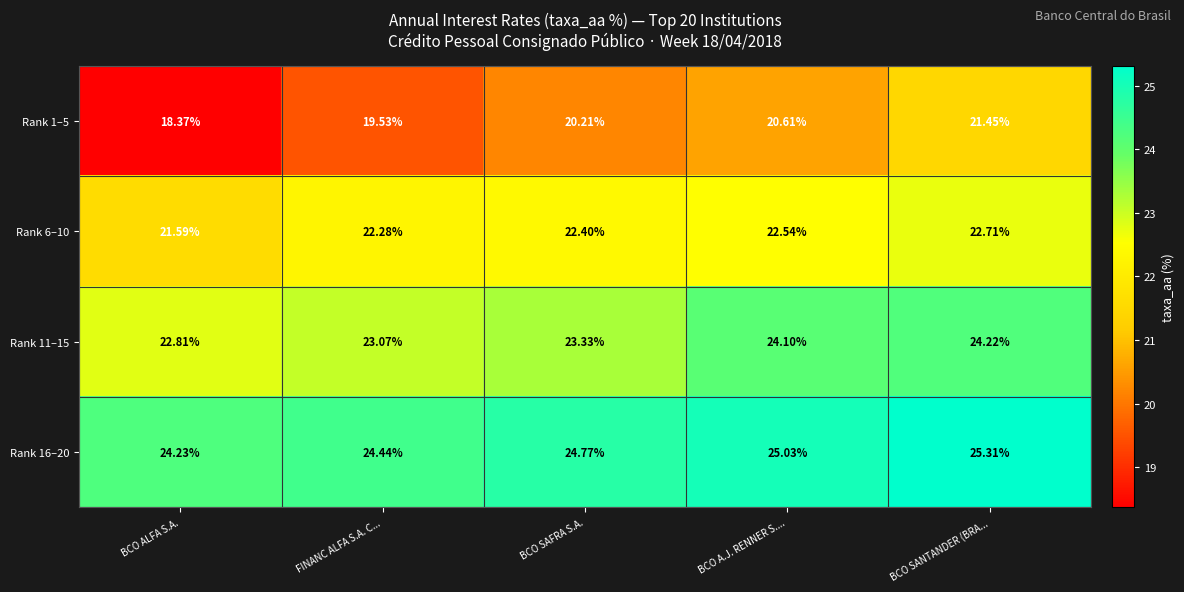

Which category has the highest value in the Rank 6–10 series?

BCO SANTANDER (BRA...